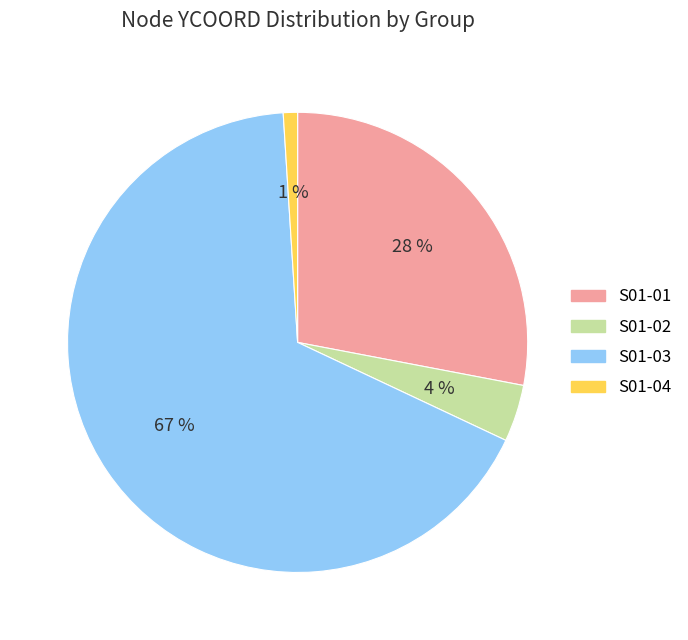

Count the number of slices in the pie.

4